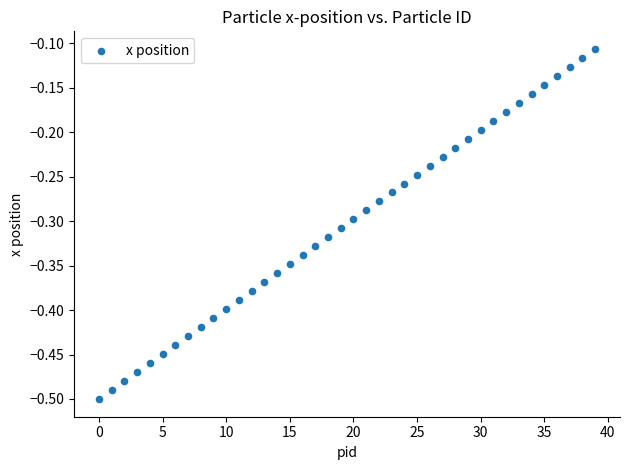

What is the range of Y values (max minus min)?

0.4